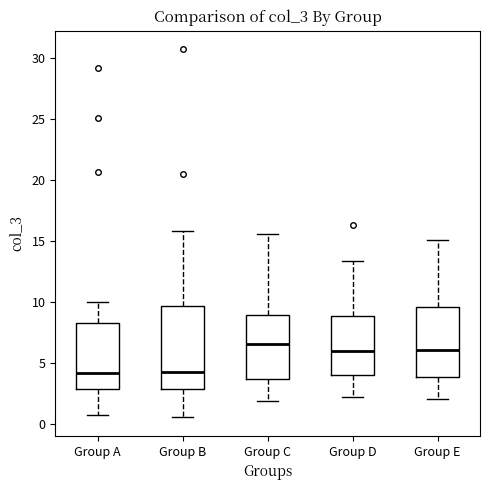

Reading left to right, read every box against the y-axis: the position of its median line, the range the box covers, and the ends of its whiskers. The values are not printed on the chart, so give them approximately, as read against the axis.

Group A: median 4.0, box 3.0 to 8.5, whiskers 1.0 to 10.0
Group B: median 4.5, box 3.0 to 9.5, whiskers 0.5 to 16.0
Group C: median 6.5, box 3.5 to 9.0, whiskers 2.0 to 15.5
Group D: median 6.0, box 4.0 to 9.0, whiskers 2.0 to 13.5
Group E: median 6.0, box 4.0 to 9.5, whiskers 2.0 to 15.0